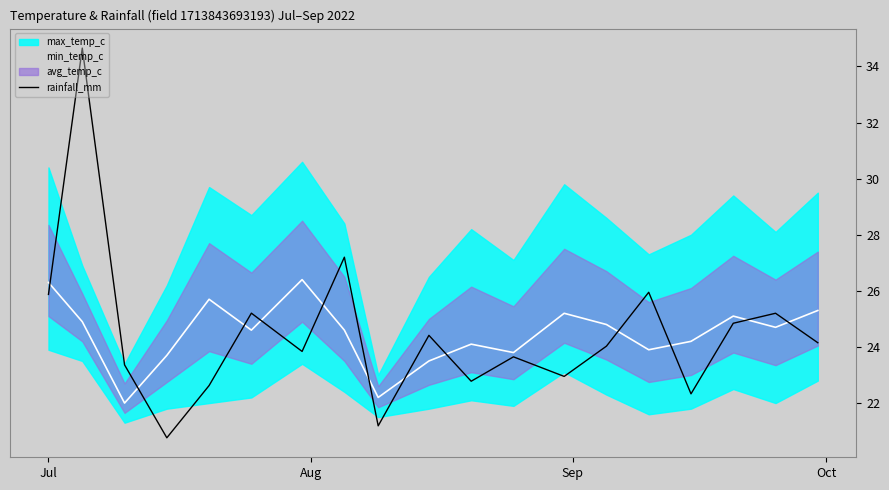

How many interior local peaks (higher than both neighbors) does the data have?

7